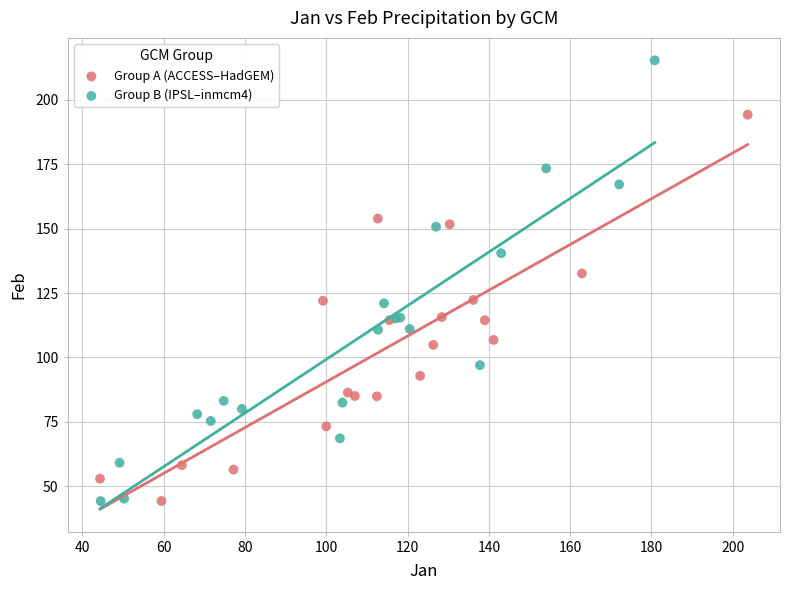

Which series has the widest spread of Y values?

Group B (IPSL–inmcm4)